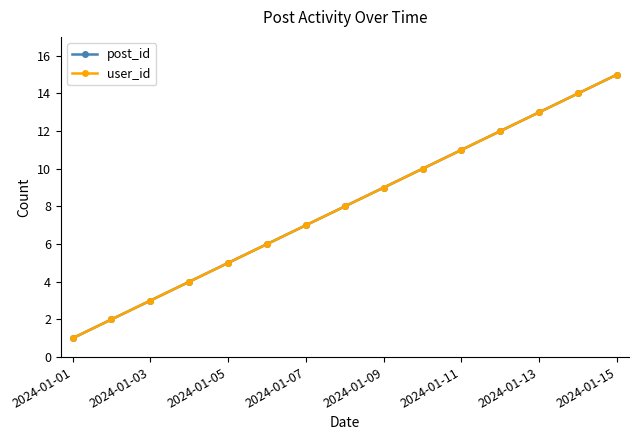

At which category does the chart reach its minimum across all series?

2024-01-01